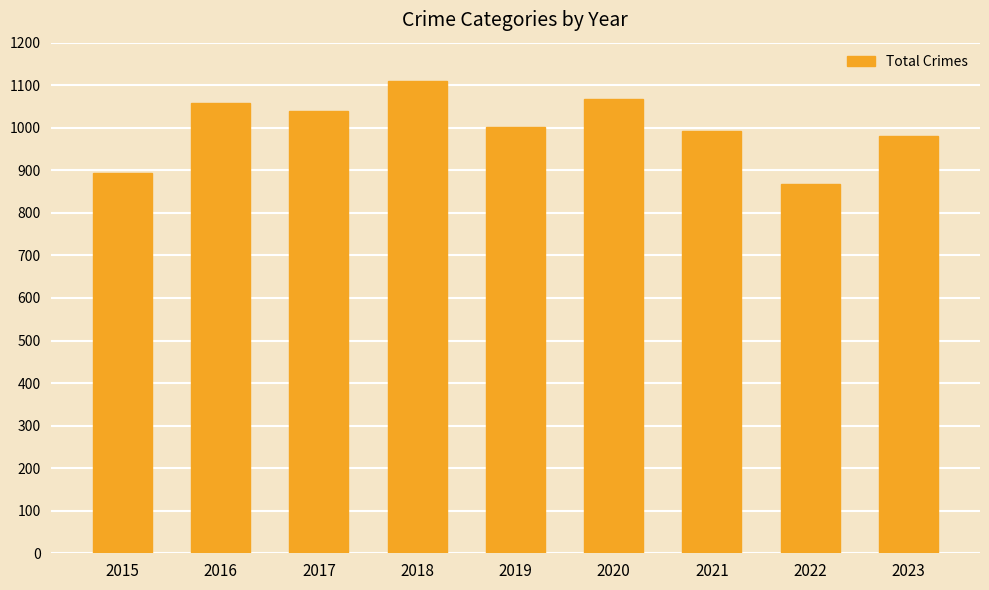

Reading left to right, transcribe all the data shown in this chart.

2015=894	2016=1058	2017=1040	2018=1111	2019=1002	2020=1068	2021=993	2022=869	2023=981